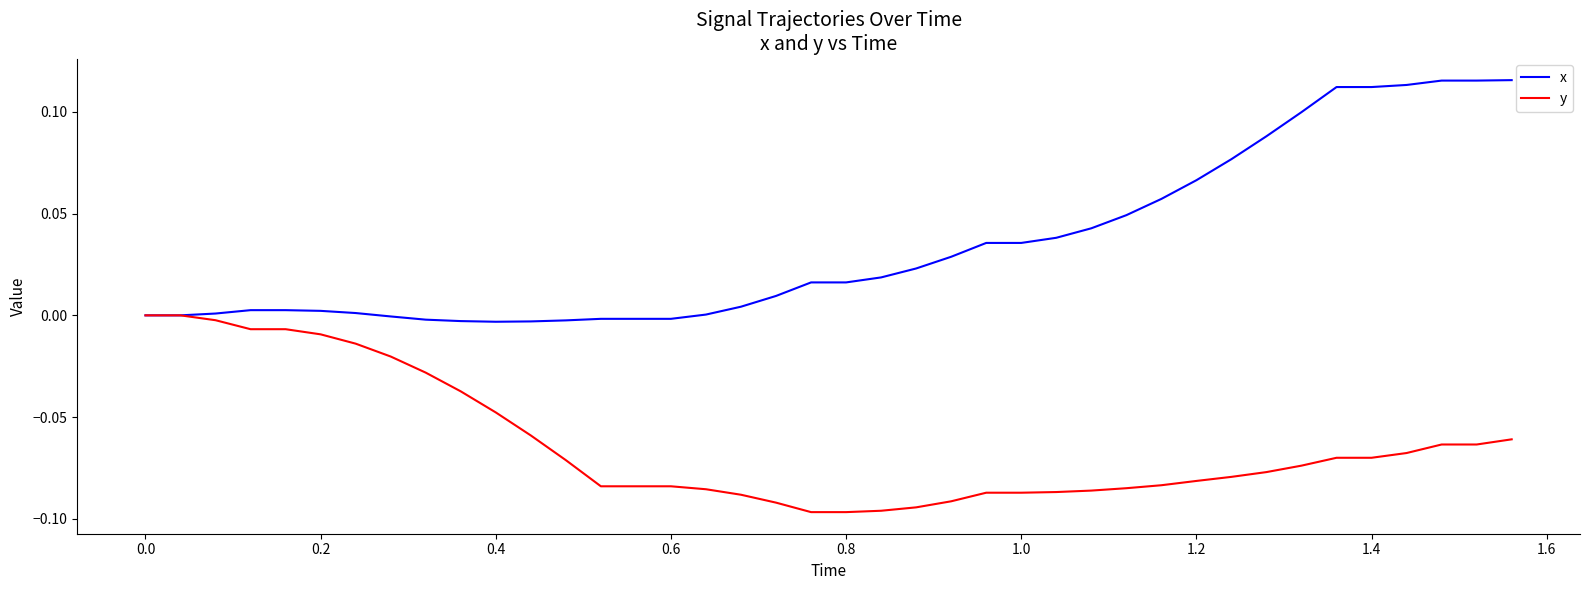

Which series has the largest total across all categories?

x